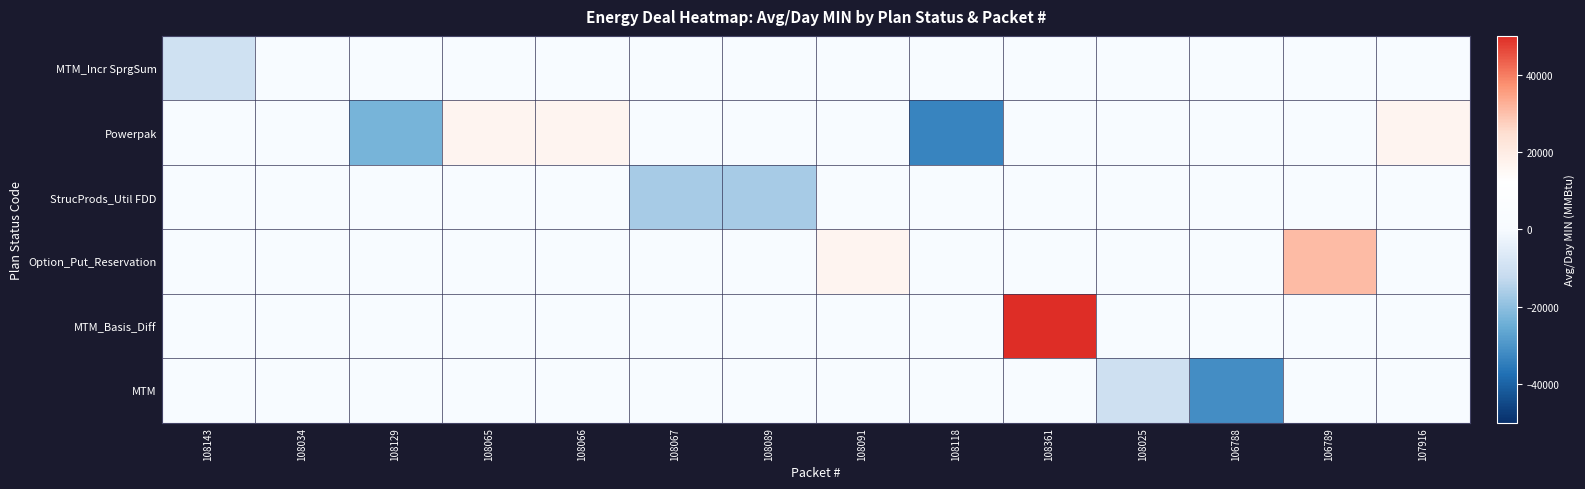

Reading right to left, what are all the values shown in this chart?

MTM_Incr SprgSum: 107916=0	106789=0	106788=0	108025=0	108361=0	108118=0	108091=0	108089=0	108067=0	108066=0	108065=0	108129=0	108034=0	108143=-10000
Powerpak: 107916=16666	106789=0	106788=0	108025=0	108361=0	108118=-33333	108091=0	108089=0	108067=0	108066=16666	108065=16666	108129=-23333	108034=0	108143=0
StrucProds_Util FDD: 107916=0	106789=0	106788=0	108025=0	108361=0	108118=0	108091=0	108089=-16666	108067=-16666	108066=0	108065=0	108129=0	108034=0	108143=0
Option_Put_Reservation: 107916=0	106789=30580	106788=0	108025=0	108361=0	108118=0	108091=16666	108089=0	108067=0	108066=0	108065=0	108129=0	108034=0	108143=0
MTM_Basis_Diff: 107916=0	106789=0	106788=0	108025=0	108361=50000	108118=0	108091=0	108089=0	108067=0	108066=0	108065=0	108129=0	108034=0	108143=0
MTM: 107916=0	106789=0	106788=-31600	108025=-10333	108361=0	108118=0	108091=0	108089=0	108067=0	108066=0	108065=0	108129=0	108034=0	108143=0